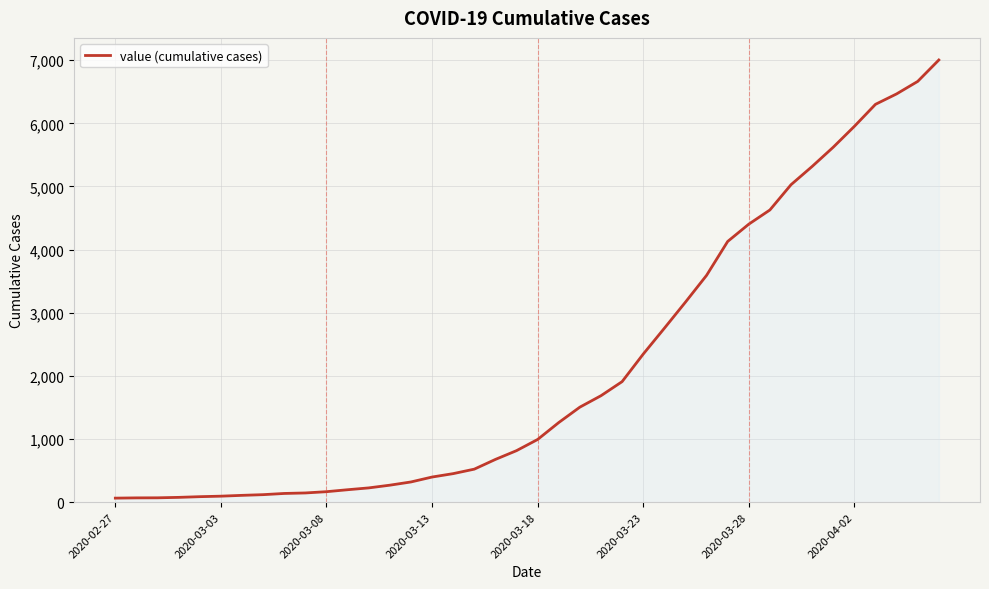

What is the difference between the maximum and minimum values?

6939